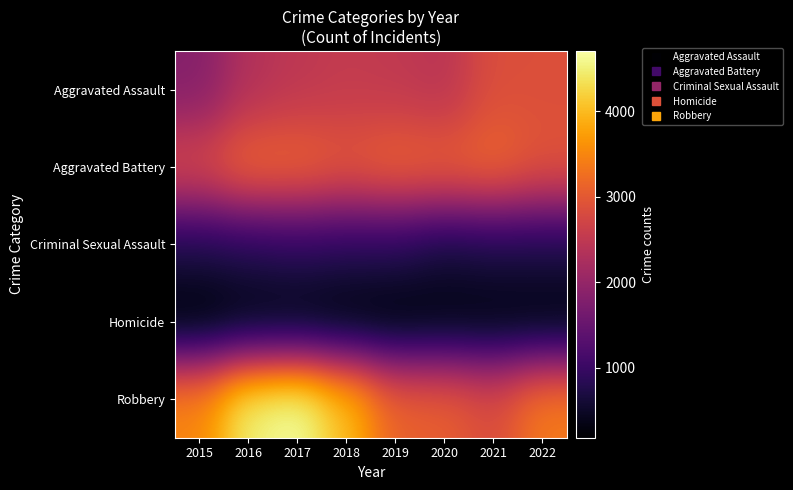

Which series has the largest total across all categories?

Robbery